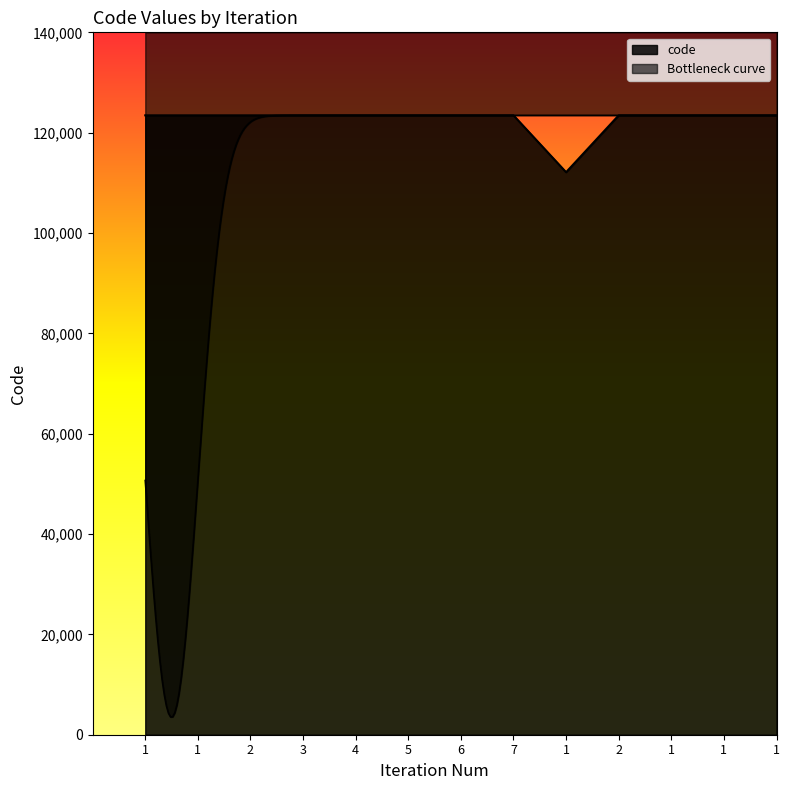

The value at 1 is 123456. True or false?

True